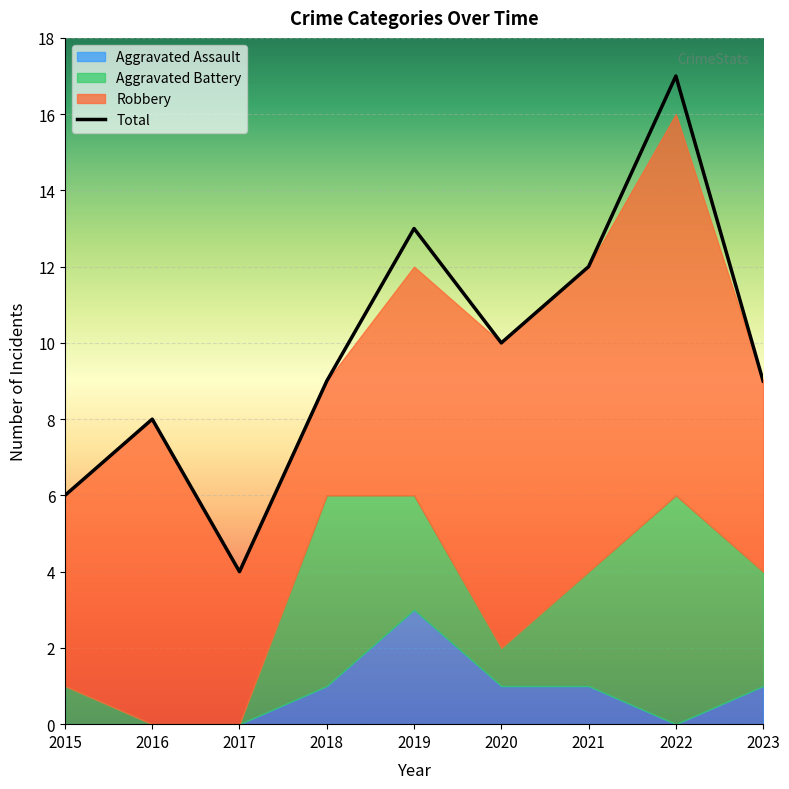

Reading left to right, what are all the values shown in this chart?

Aggravated Assault: 0	0	0	1	3	1	1	0	1
Aggravated Battery: 1	0	0	5	3	1	3	6	3
Robbery: 5	8	4	3	6	8	8	10	5
Total: 6	8	4	9	13	10	12	17	9